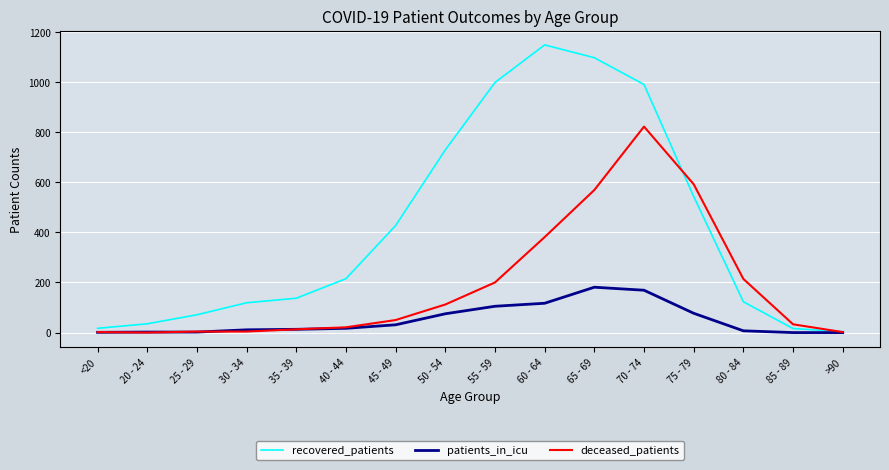

True or false: patients_in_icu has a value of 11 at 30 - 34.

True